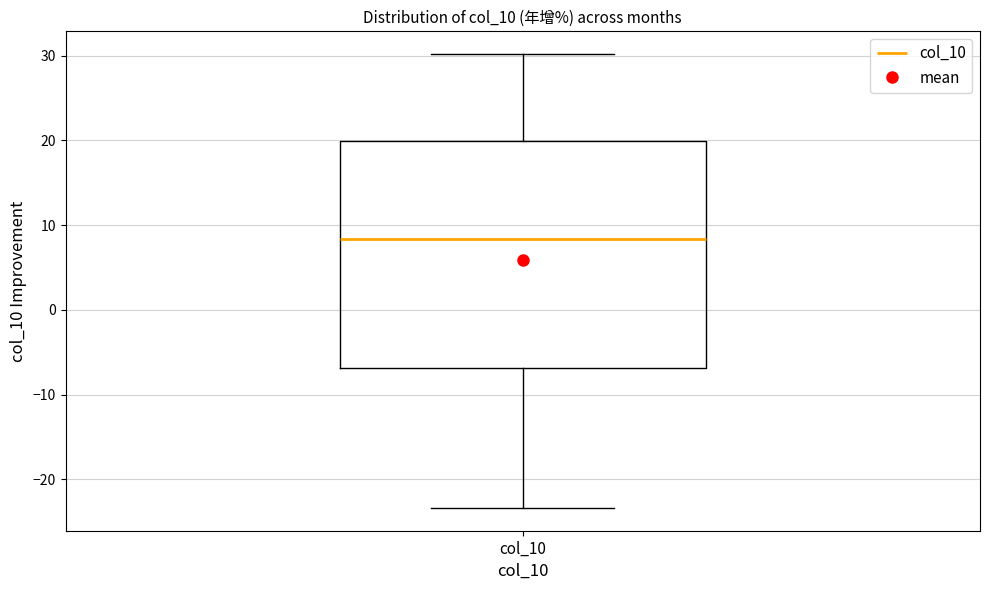

Where does the upper whisker of the box for col_10 end on the y-axis? The values are not printed on the chart, so give them approximately, as read against the axis.

30